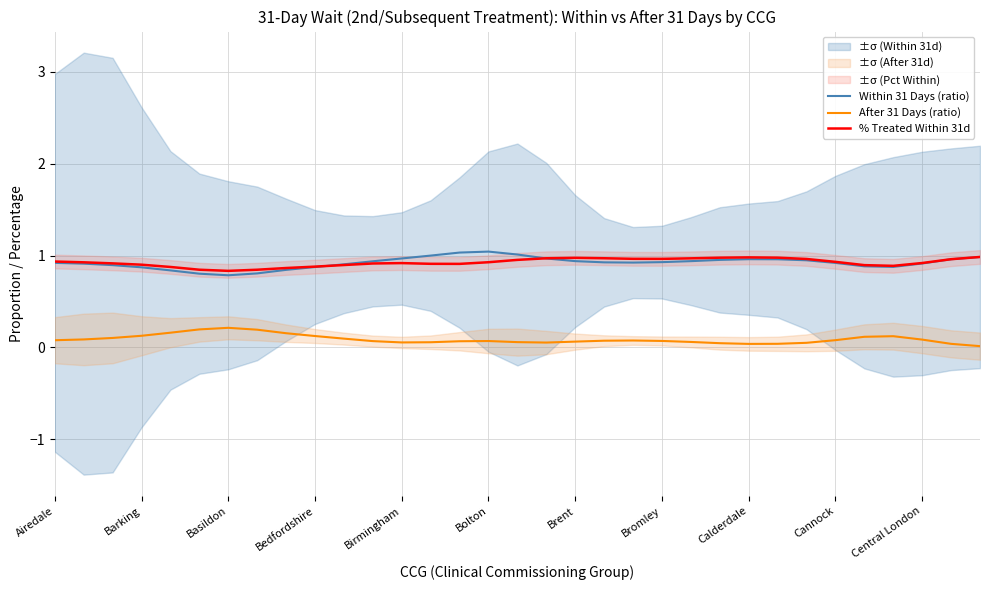

What is the maximum value for % Treated Within 31d?

1.0